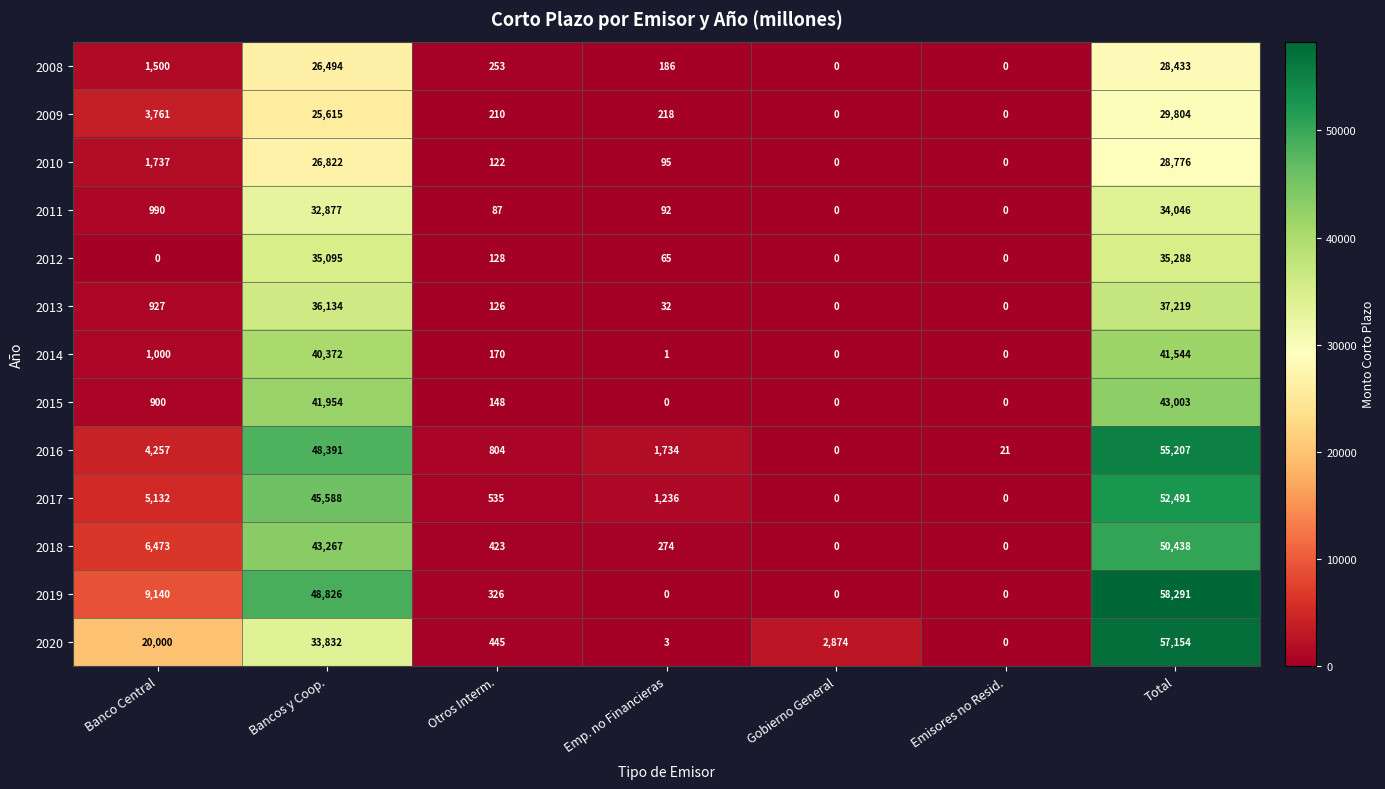

What is the difference between the 2018 values at Total and Emisores no Resid.?

50438